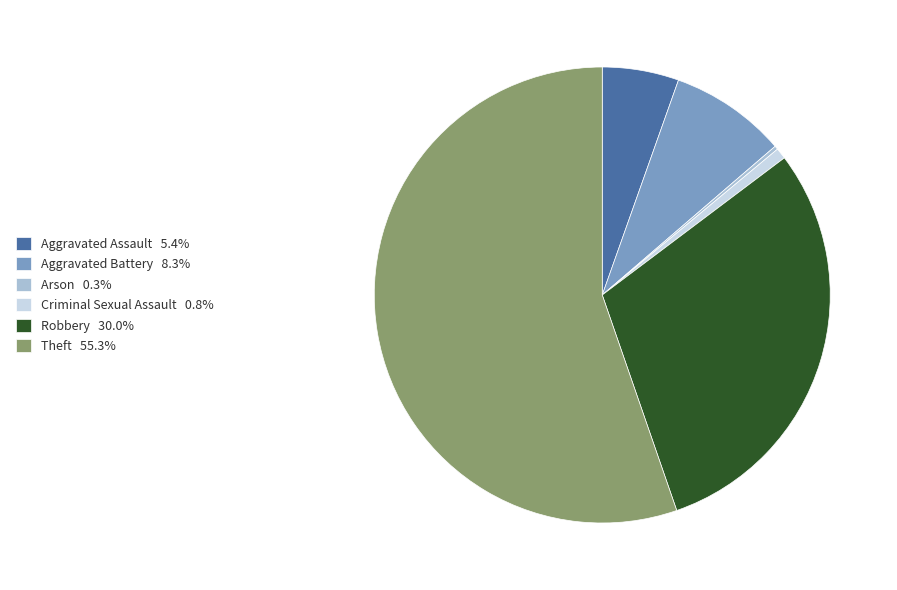

What is the largest slice in the pie chart?

Theft